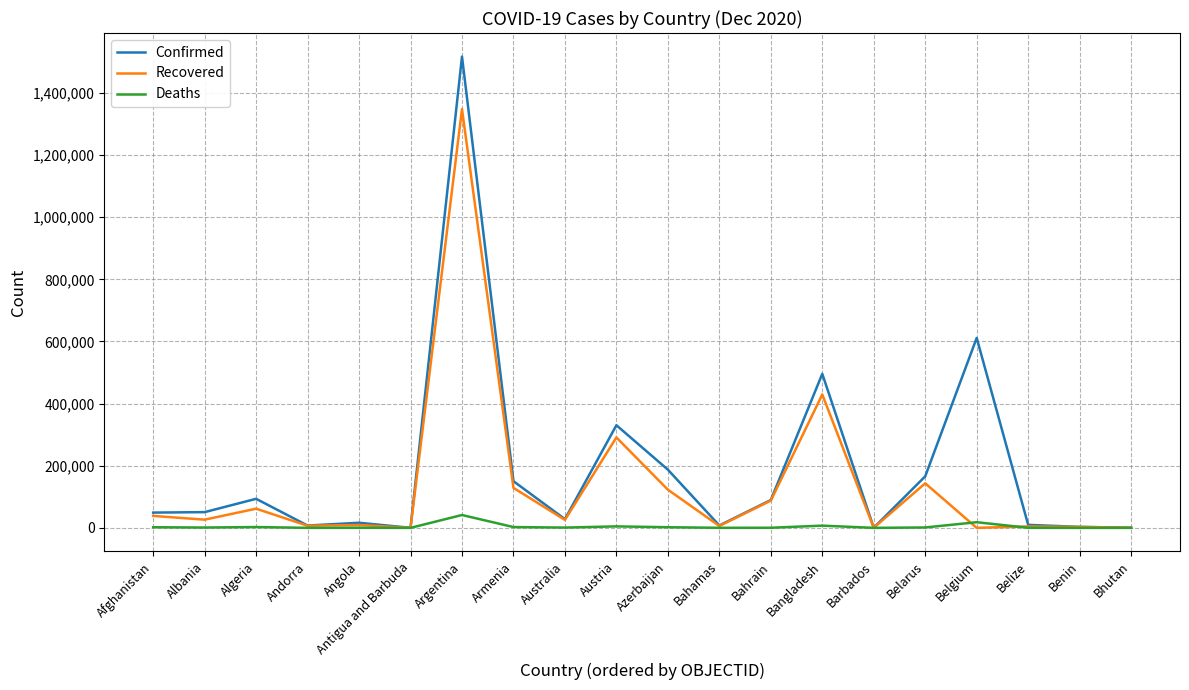

What is the difference between the maximum and minimum values in the Recovered series?

1347914